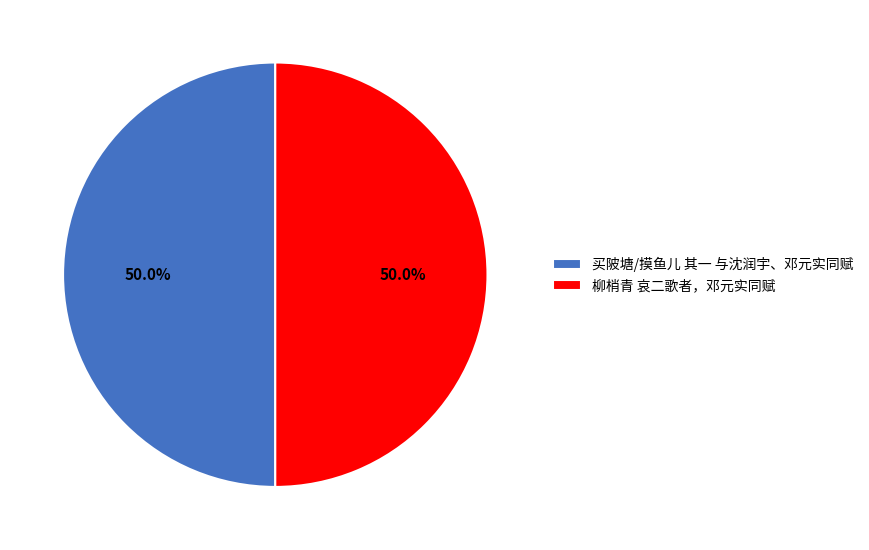

How much of the chart is everything except 柳梢青 哀二歌者，邓元实同赋?

50.0%